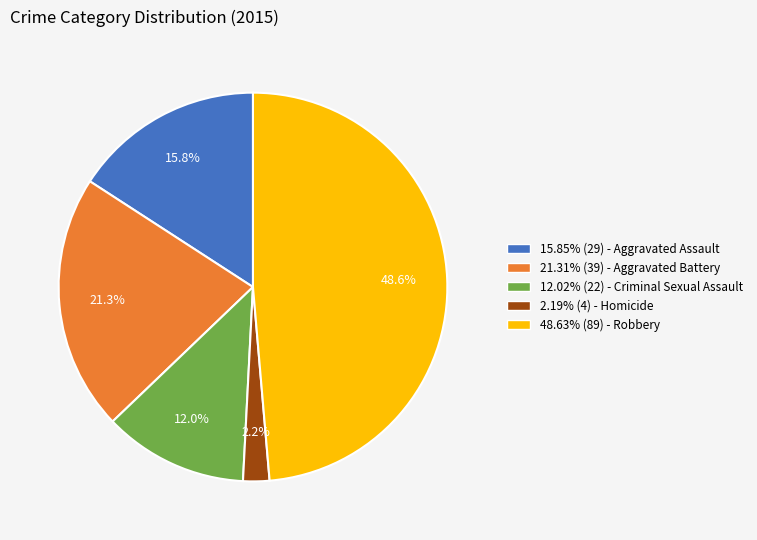

Does any single category account for the majority?

No